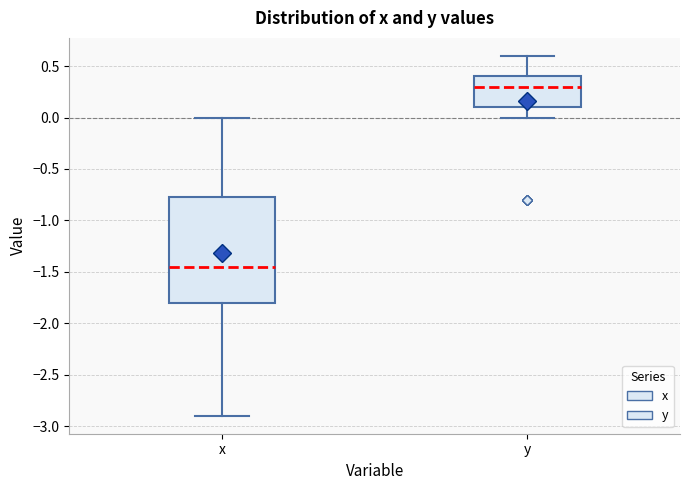

Which box has the lowest median line?

x